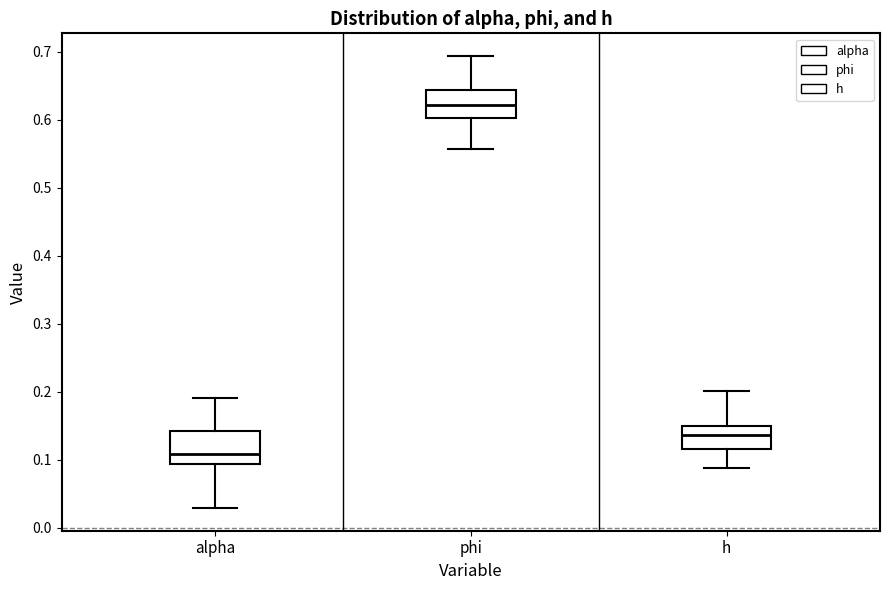

Where does the median line of the box for alpha sit on the y-axis? The values are not printed on the chart, so give them approximately, as read against the axis.

0.11